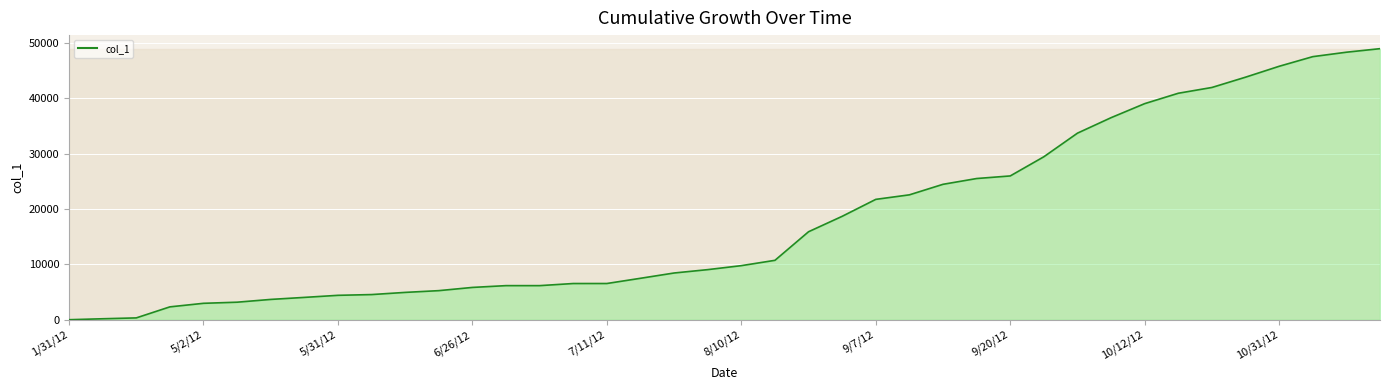

What is the greatest value displayed?

48963